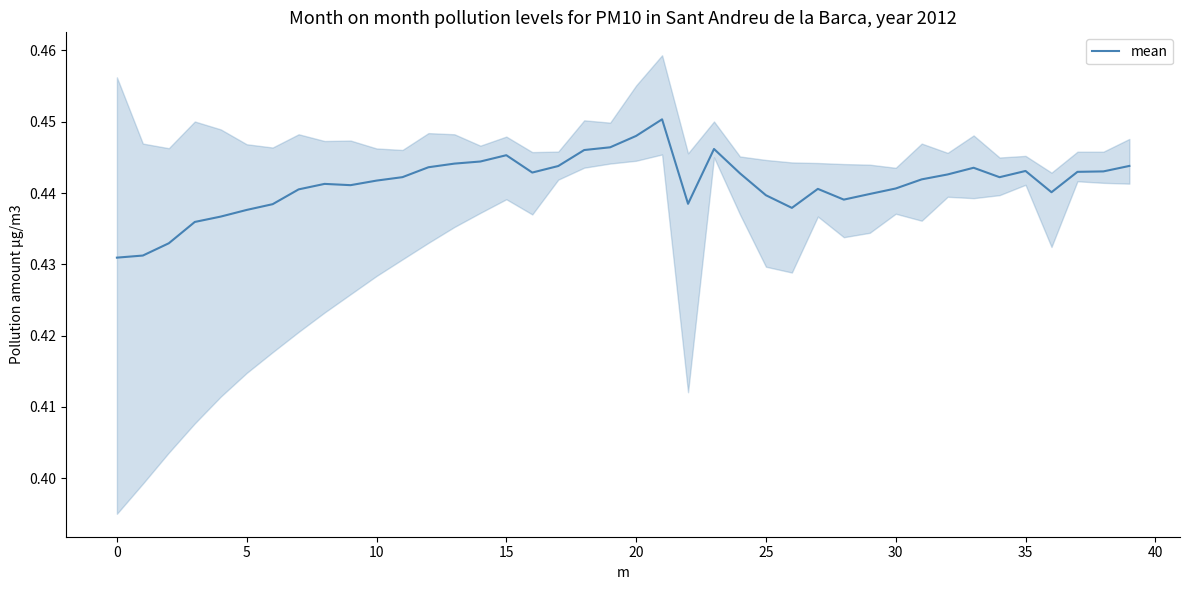

The chart shows a value of 0.6 at 32. True or false?

False